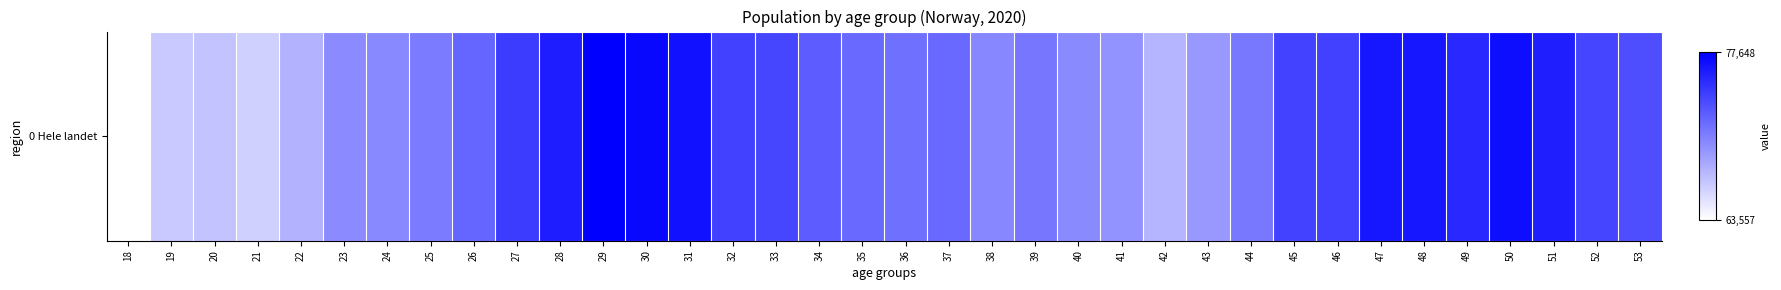

List the labels in order of value, largest first.

29, 30, 50, 31, 47, 48, 28, 51, 49, 27, 32, 46, 45, 52, 33, 53, 34, 26, 37, 35, 36, 39, 44, 25, 38, 24, 40, 23, 41, 43, 22, 42, 20, 19, 21, 18